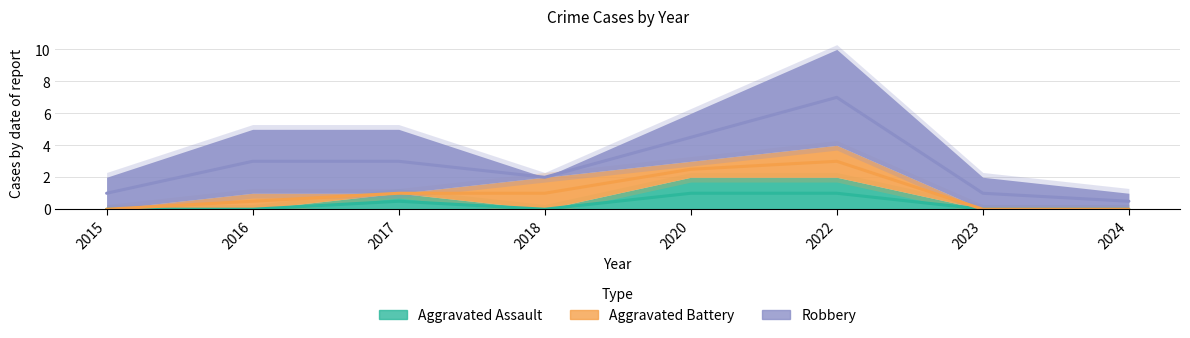

At how many categories does at least one series exceed 1?

7